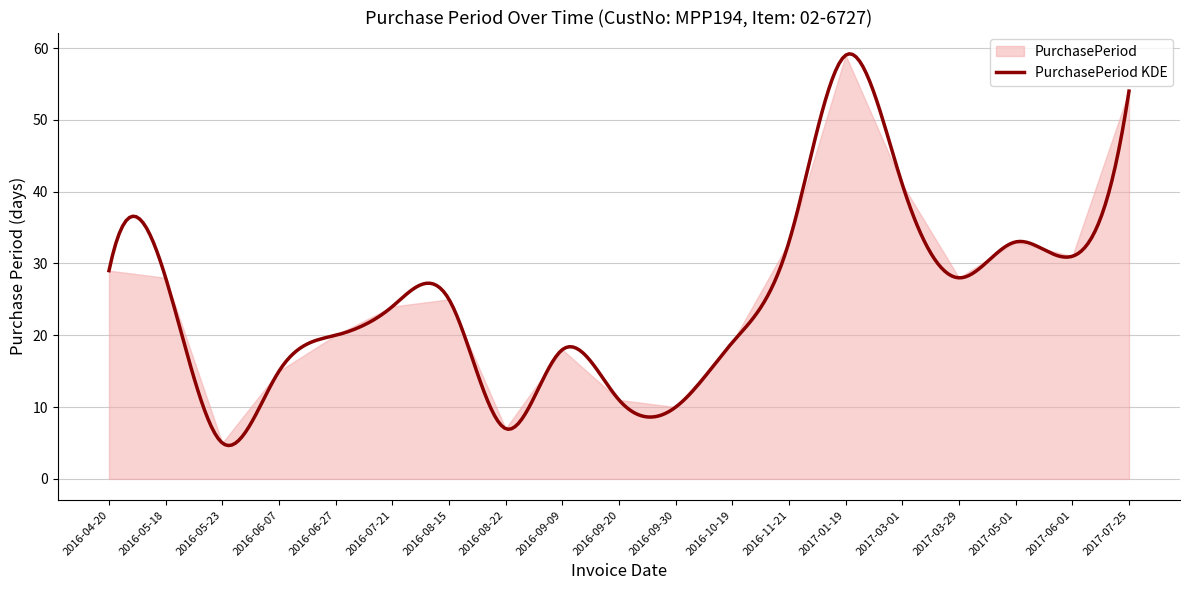

What is the minimum value shown in the chart?

5